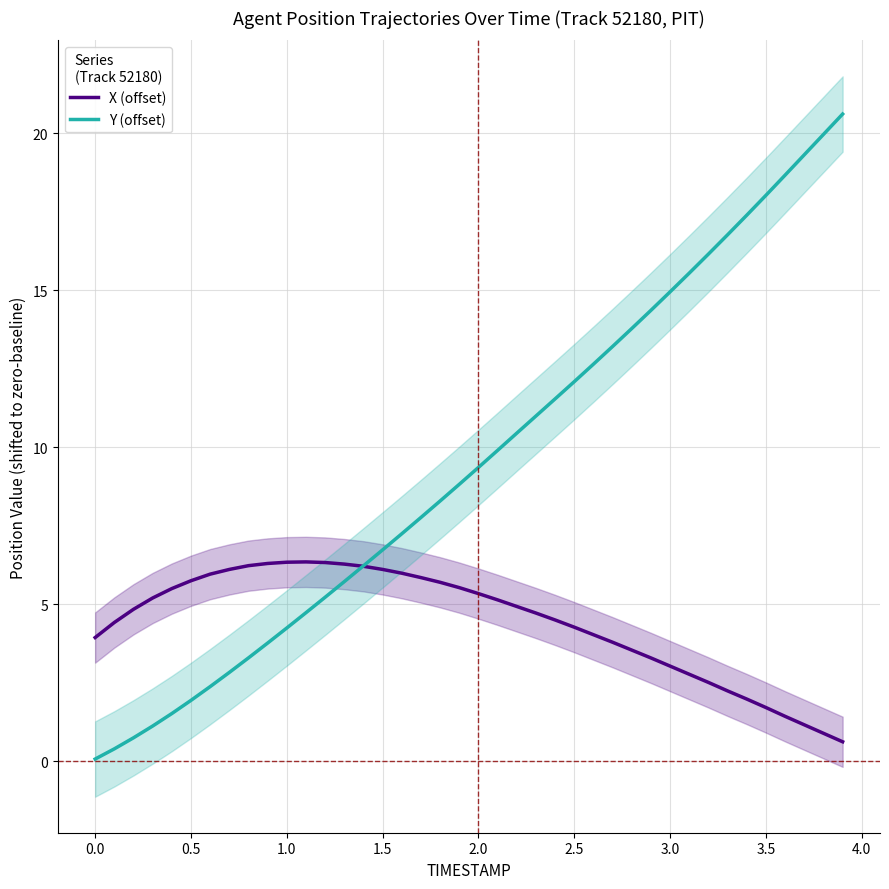

How many data points does each series have?

40